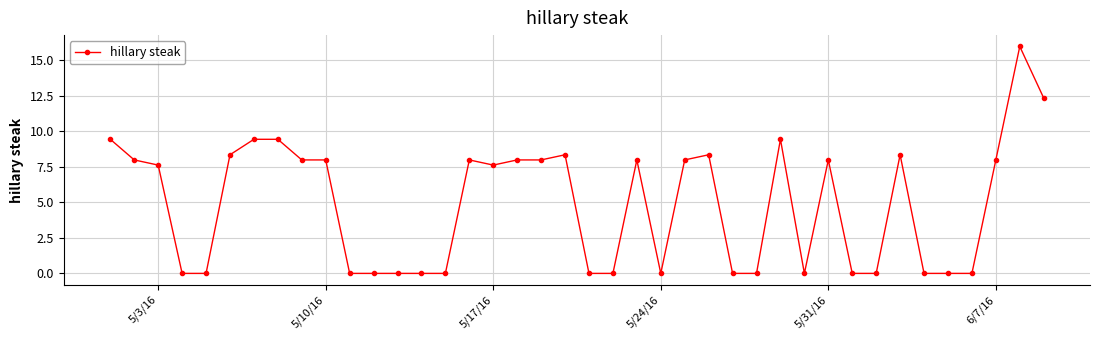

What is the greatest value displayed?

16.0